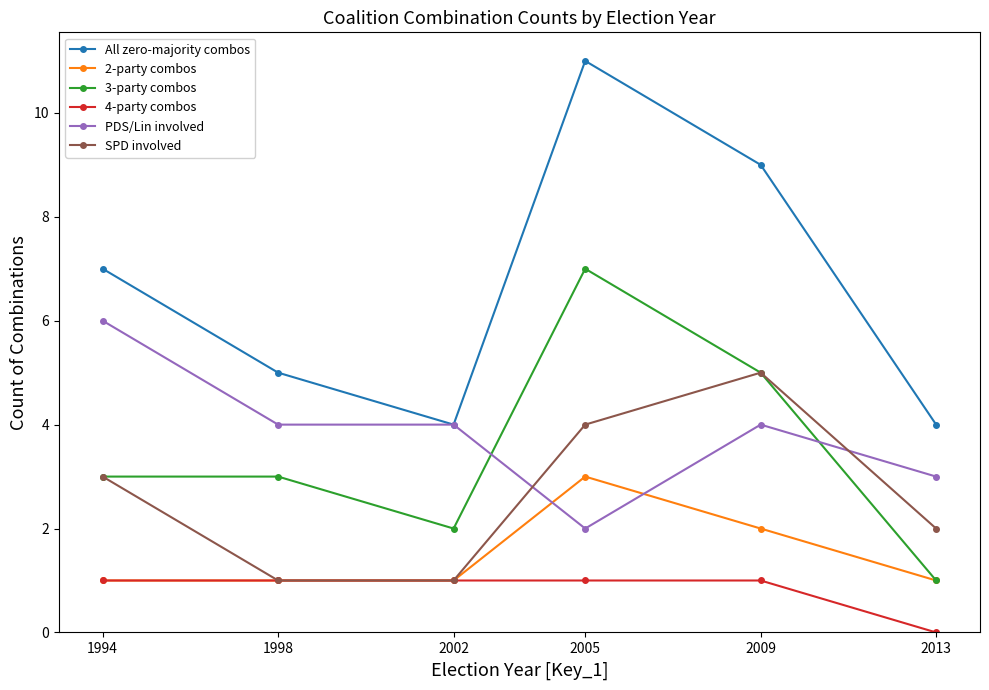

In 3-party combos, how many points are lower than both neighbors (excluding endpoints)?

1